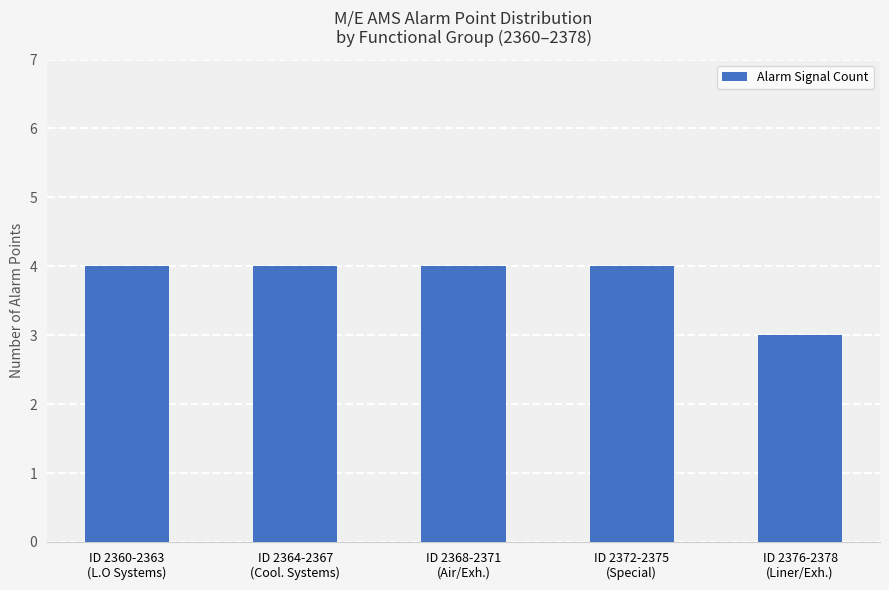

Reading left to right, transcribe all the data shown in this chart.

ID 2360-2363
(L.O Systems)=4	ID 2364-2367
(Cool. Systems)=4	ID 2368-2371
(Air/Exh.)=4	ID 2372-2375
(Special)=4	ID 2376-2378
(Liner/Exh.)=3